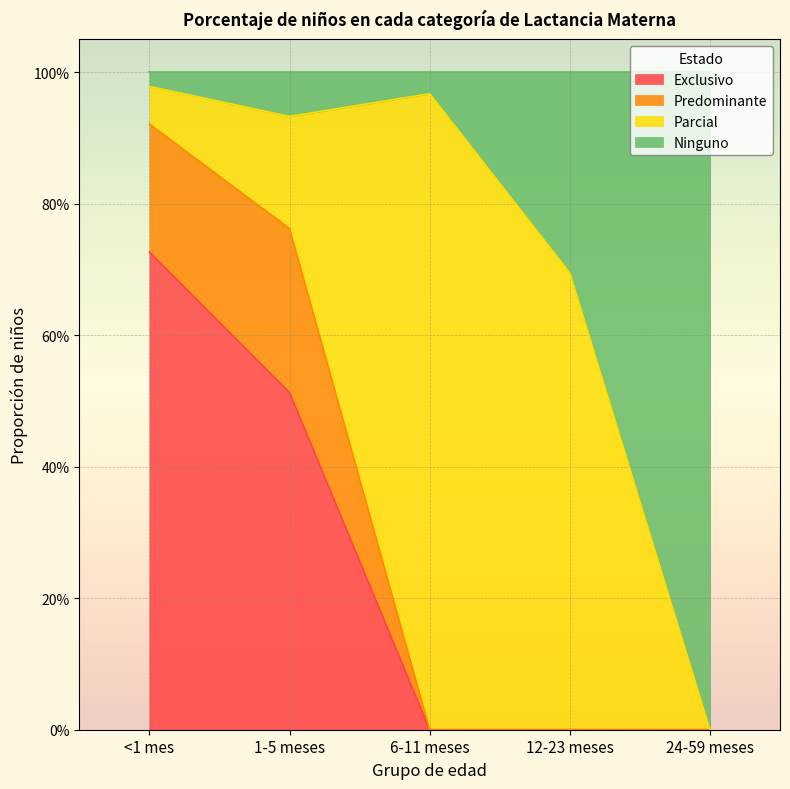

What is the label of the 2nd point from the left?

1-5 meses